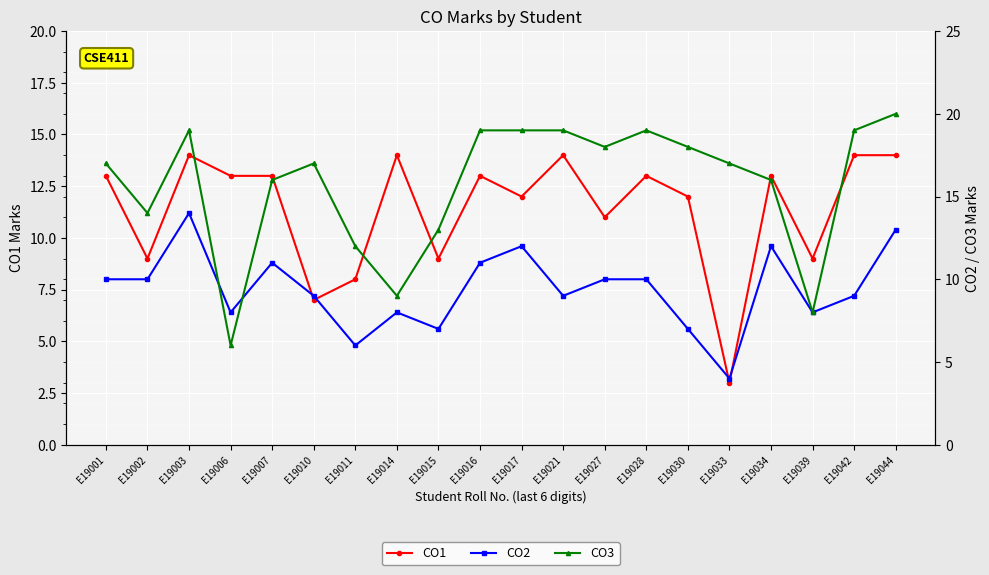

True or false: CO2 has a value of 3 at E19039.

False